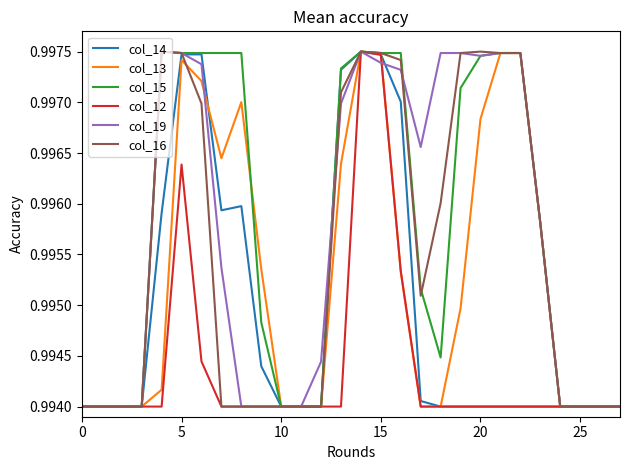

Between which two adjacent categories do col_16 and col_15 first intersect?

17 and 18